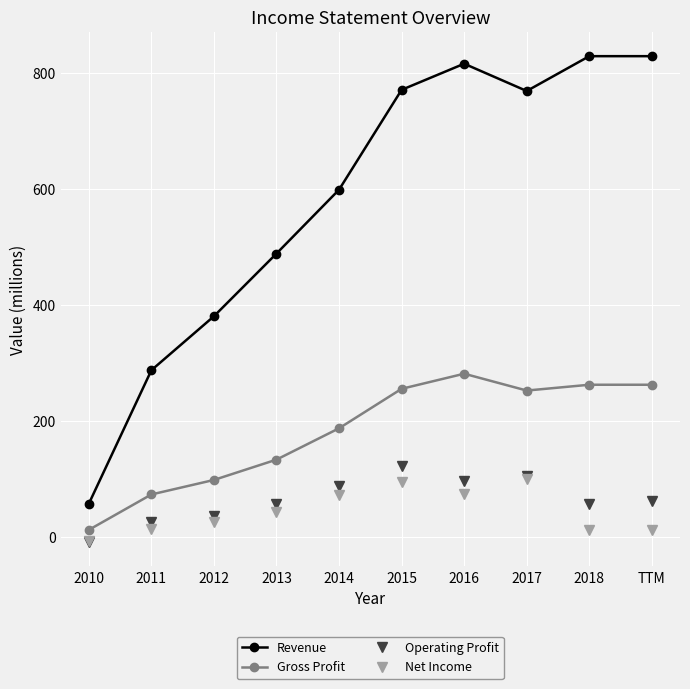

What is the greatest value displayed?

829